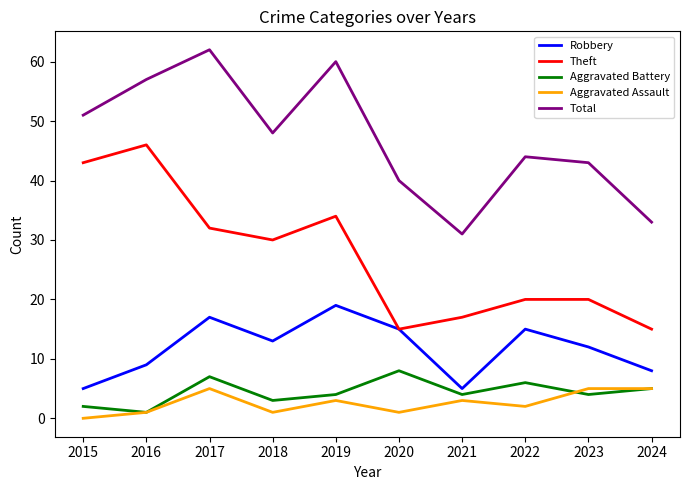

List the series in order of their peak value, highest first.

Total, Theft, Robbery, Aggravated Battery, Aggravated Assault